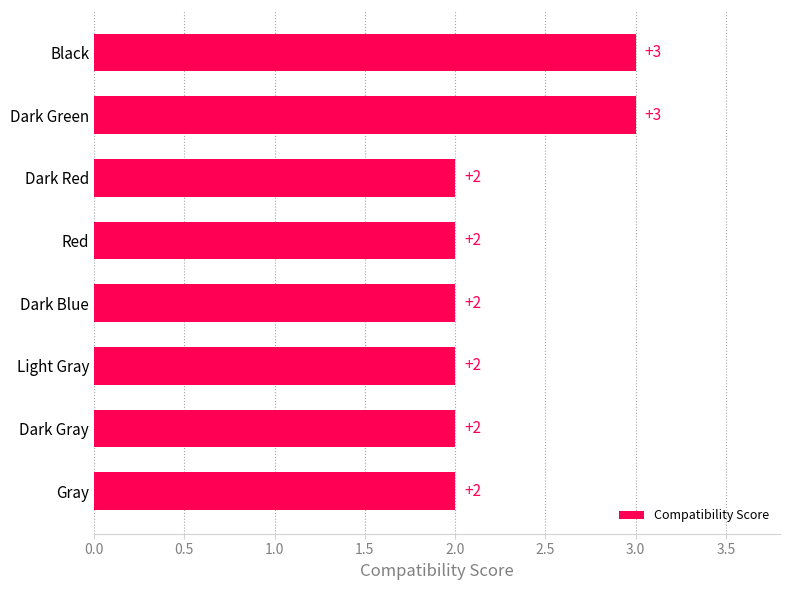

Reading bottom to top, list all the values displayed in this chart.

Gray=2	Dark Gray=2	Light Gray=2	Dark Blue=2	Red=2	Dark Red=2	Dark Green=3	Black=3